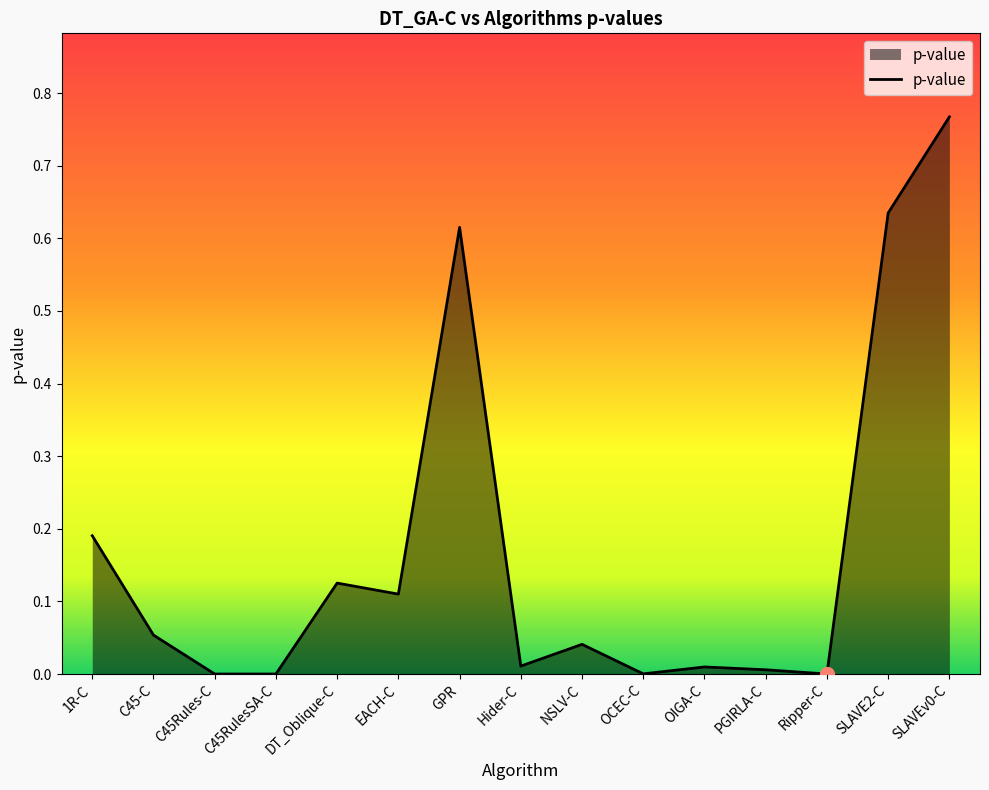

Which has a higher value, GPR or 1R-C?

GPR